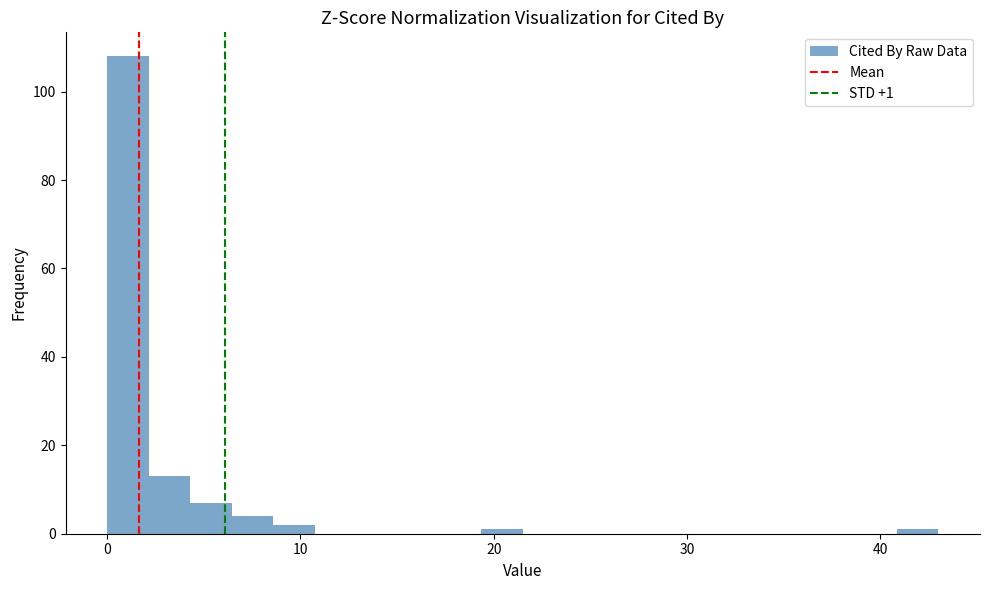

Read against the x-axis, roughly where is the centre of the tallest bar?

1